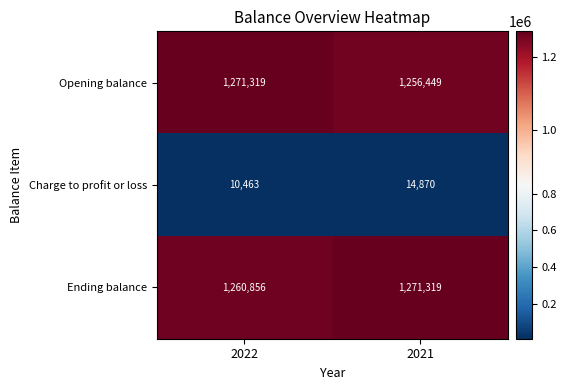

Which category has the lowest value across all series?

2022